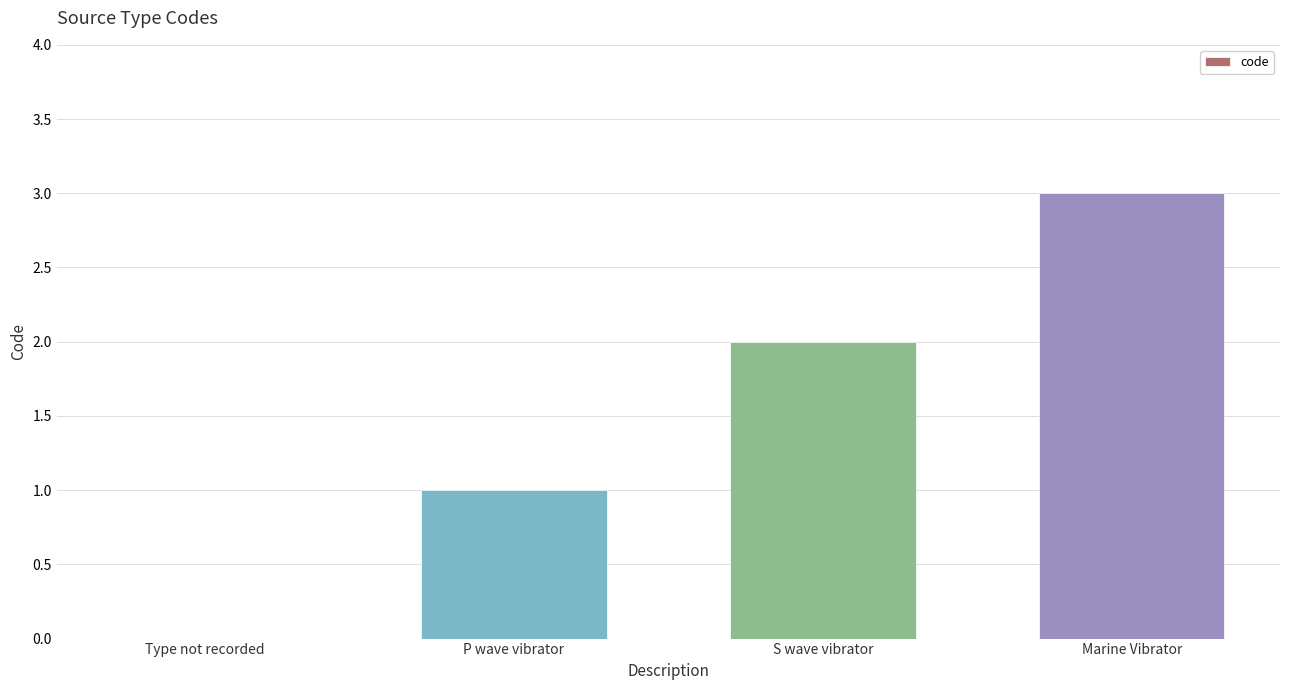

Are the bars horizontal?

No